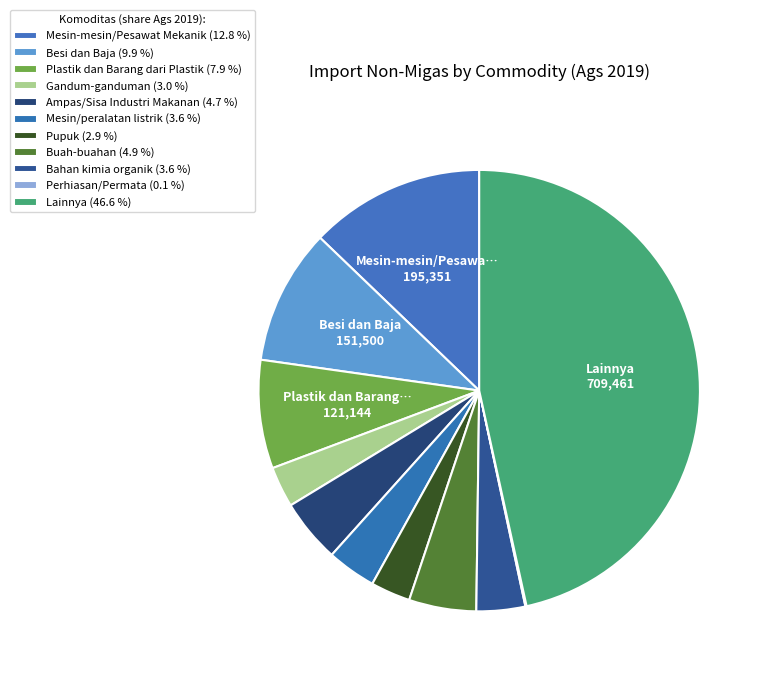

Between Buah-buahan and Mesin-mesin/Pesawat Mekanik, which is larger?

Mesin-mesin/Pesawat Mekanik